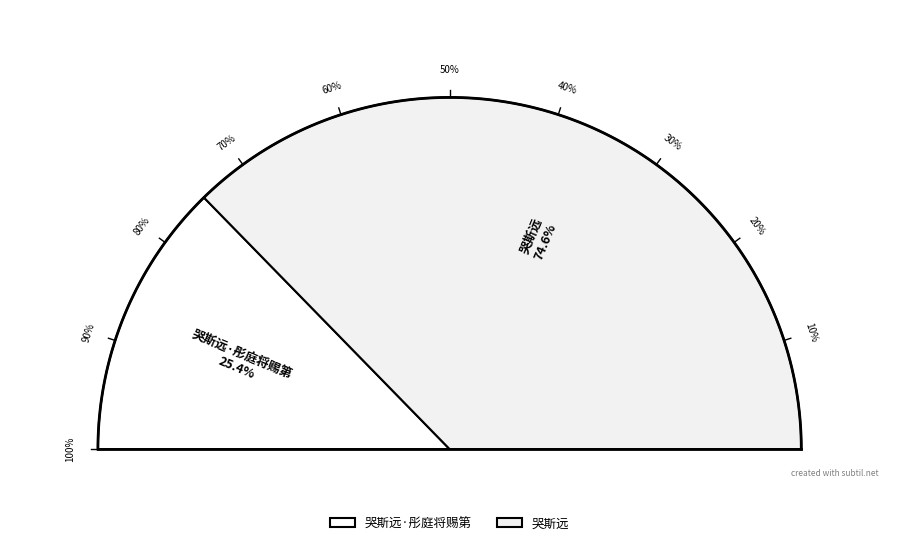

How much of the chart is everything except 哭斯远·彤庭将赐第?

74.6%